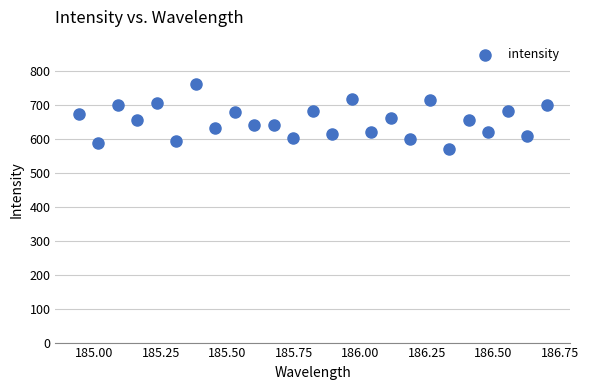

What is the range of Y values (max minus min)?

192